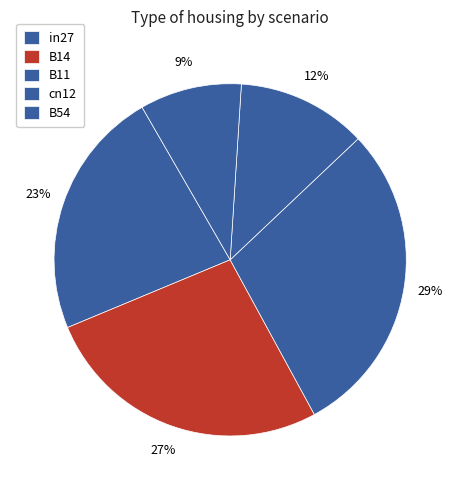

True or false: B11 accounts for 29% of the total.

True